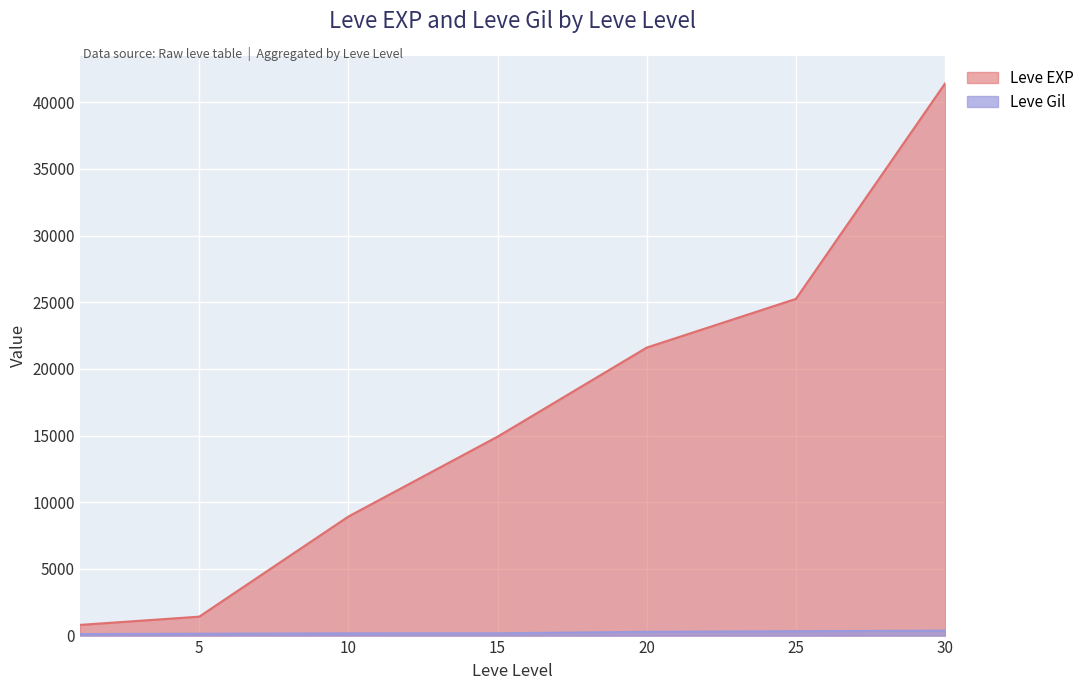

The value of Leve Gil at 1 is 113. True or false?

True